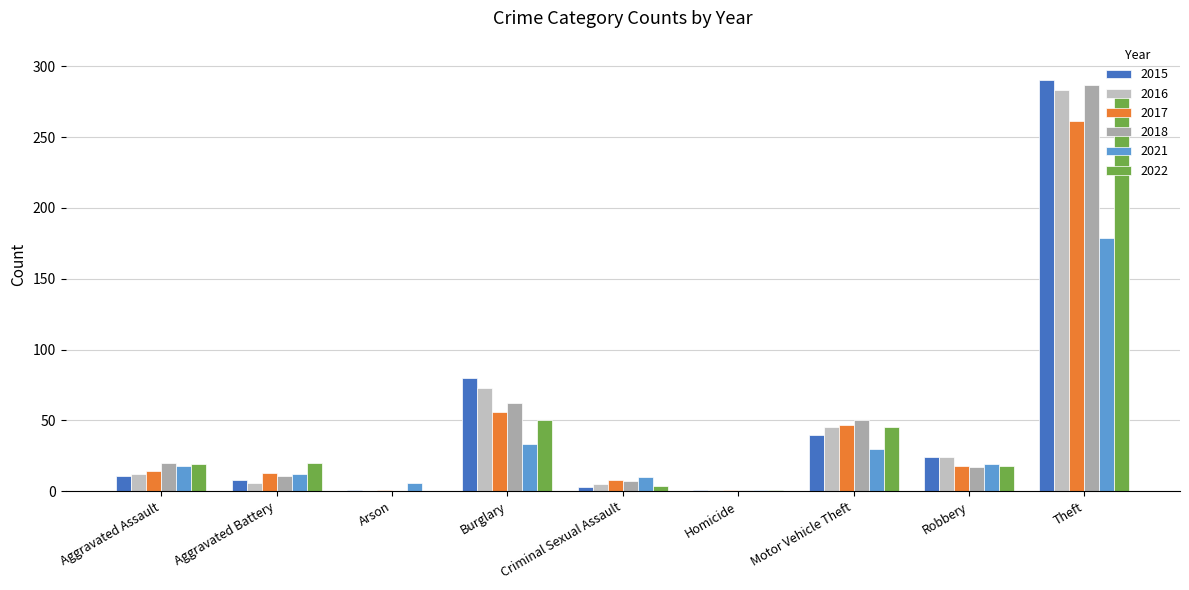

What is the sum of the 2016 values at Motor Vehicle Theft and Criminal Sexual Assault?

50